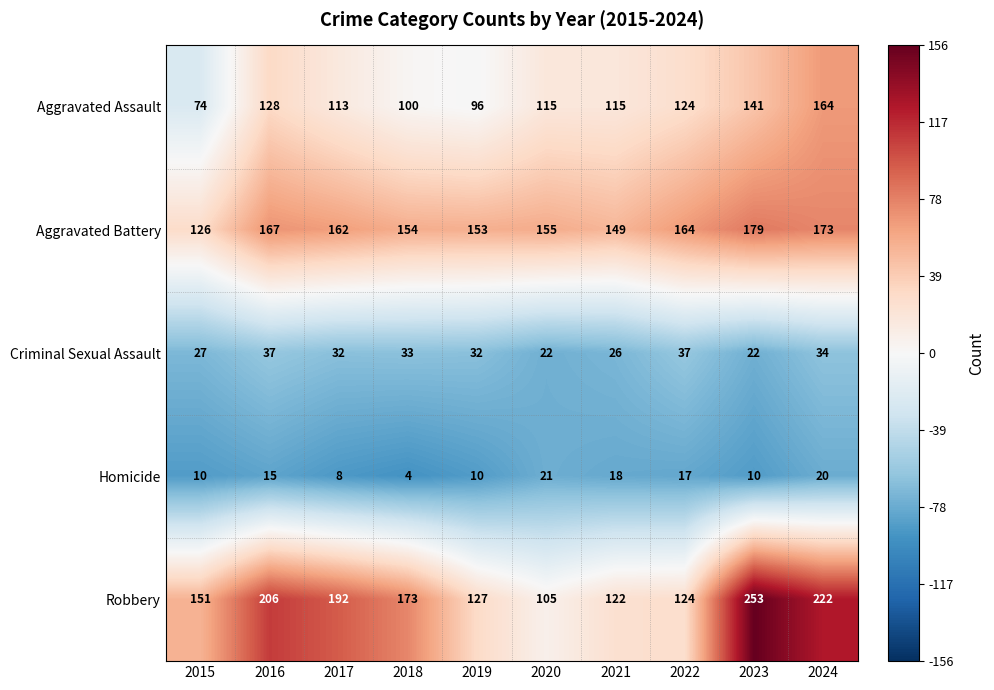

Where is Criminal Sexual Assault nearest to the value 29?

2015